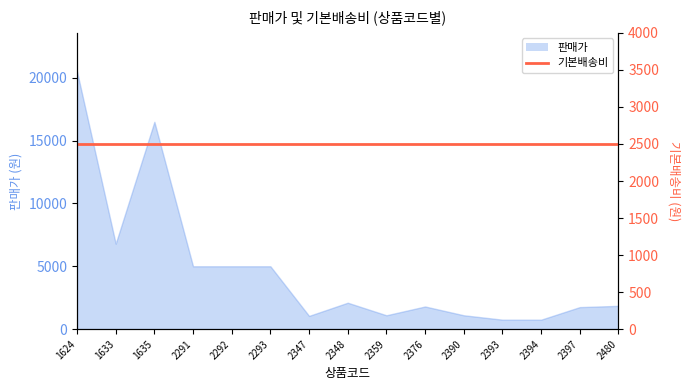

Rank the categories by value from highest to lowest.

1624, 1635, 1633, 2291, 2292, 2293, 2348, 2480, 2376, 2397, 2359, 2390, 2347, 2393, 2394